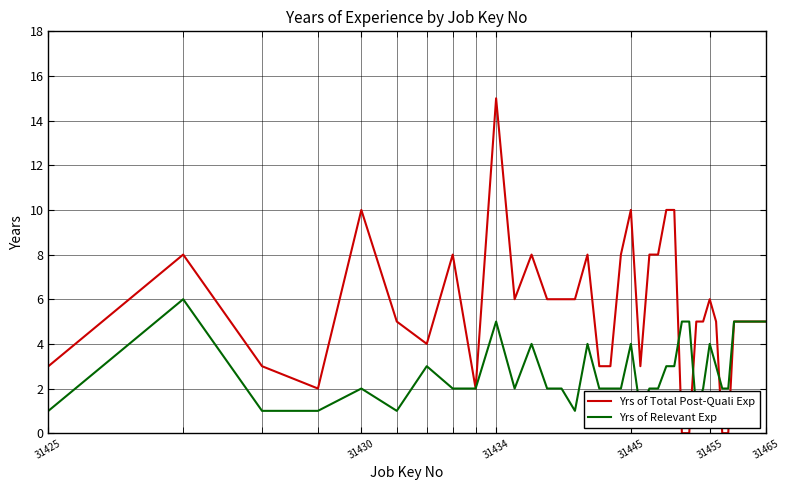

What is the value of the Yrs of Relevant Exp point at the 17th from the left?

2